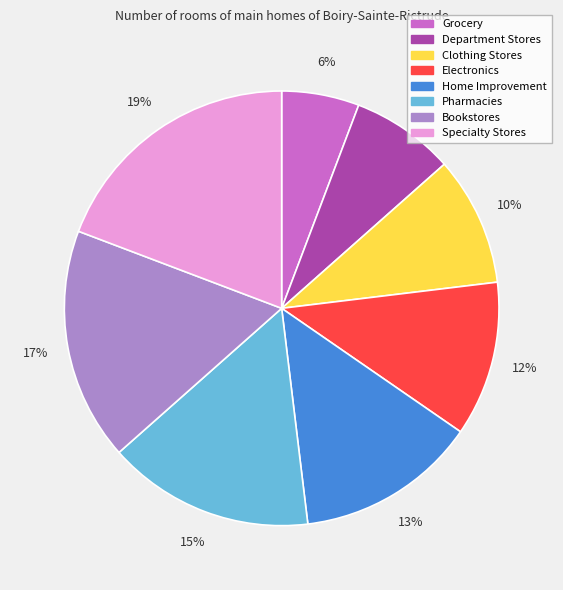

Which has a higher value, Grocery or Specialty Stores?

Specialty Stores